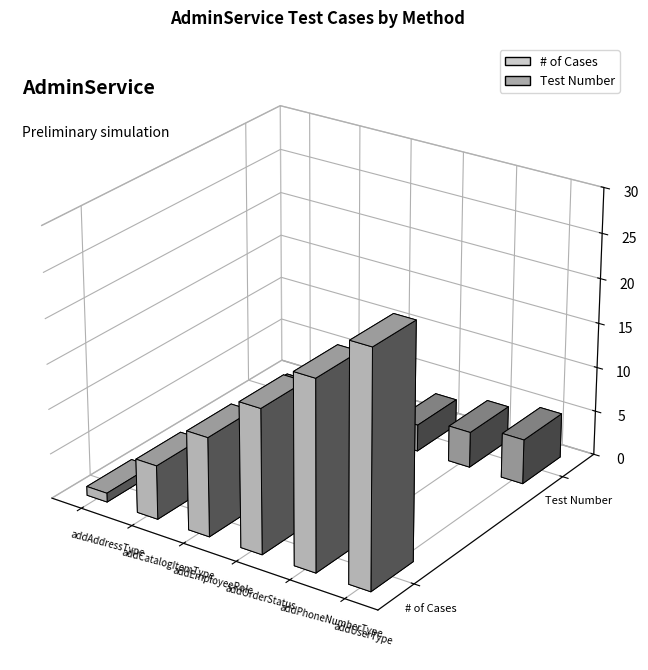

List the labels in order of Test Number value, largest first.

addUserType, addPhoneNumberType, addOrderStatus, addEmployeeRole, addCatalogItemType, addAddressType